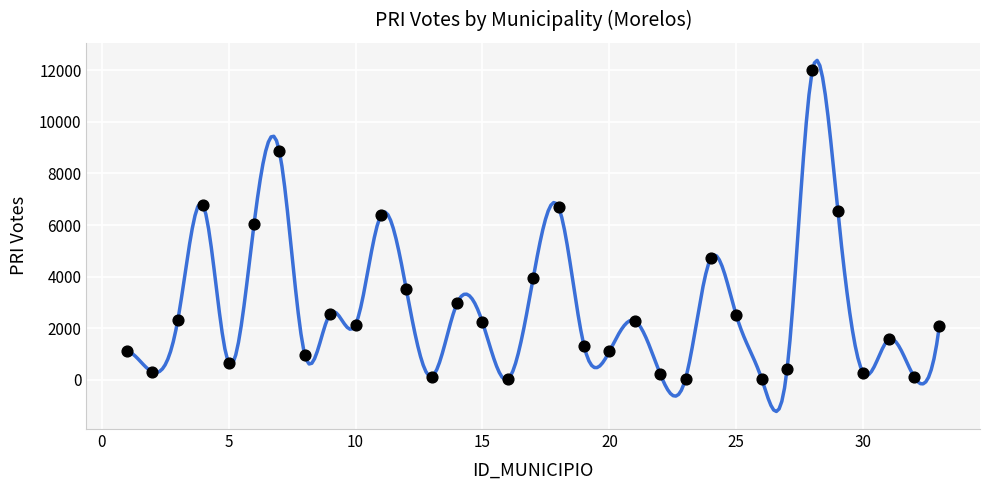

What is the range of X values (max minus min)?

32